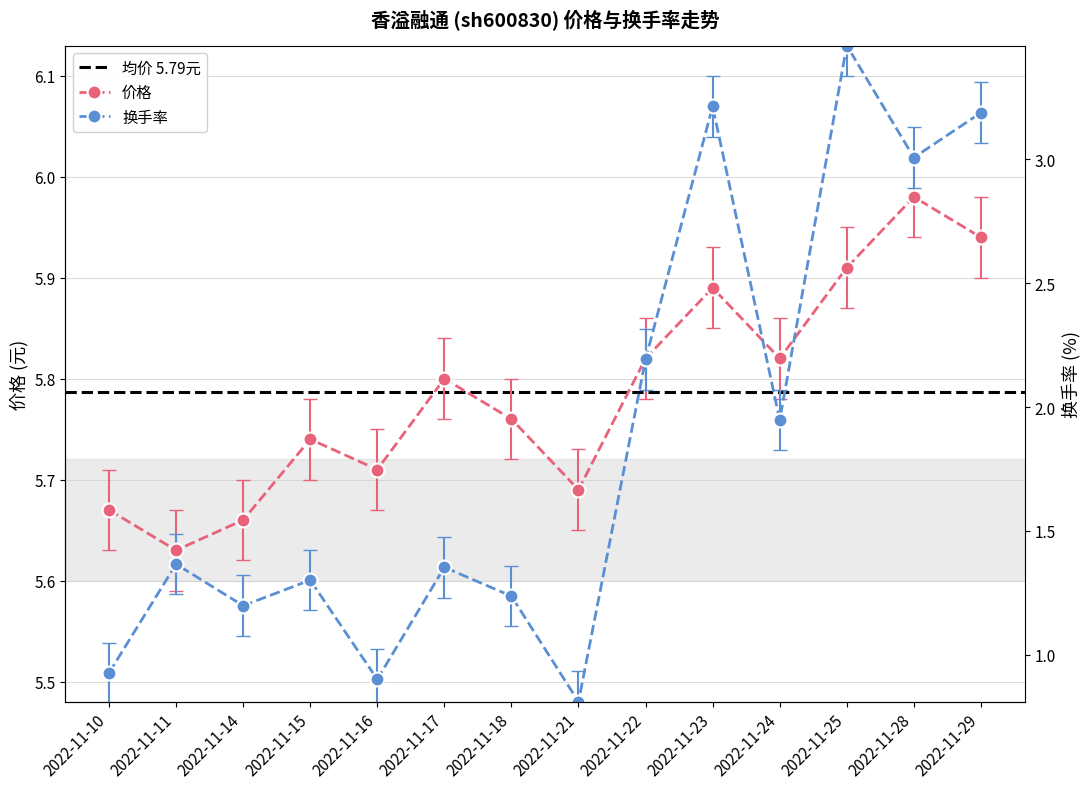

At which category does 价格 reach its first local peak?

2022-11-15